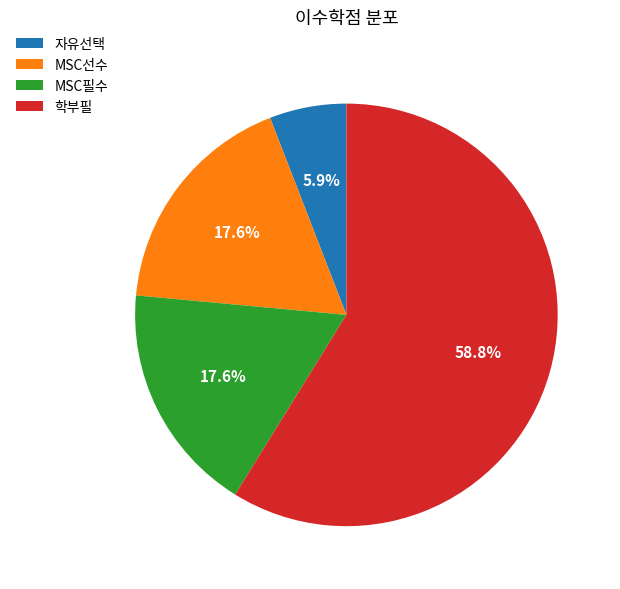

Approximately how many times larger is the value at MSC필수 compared to MSC선수?

1.0